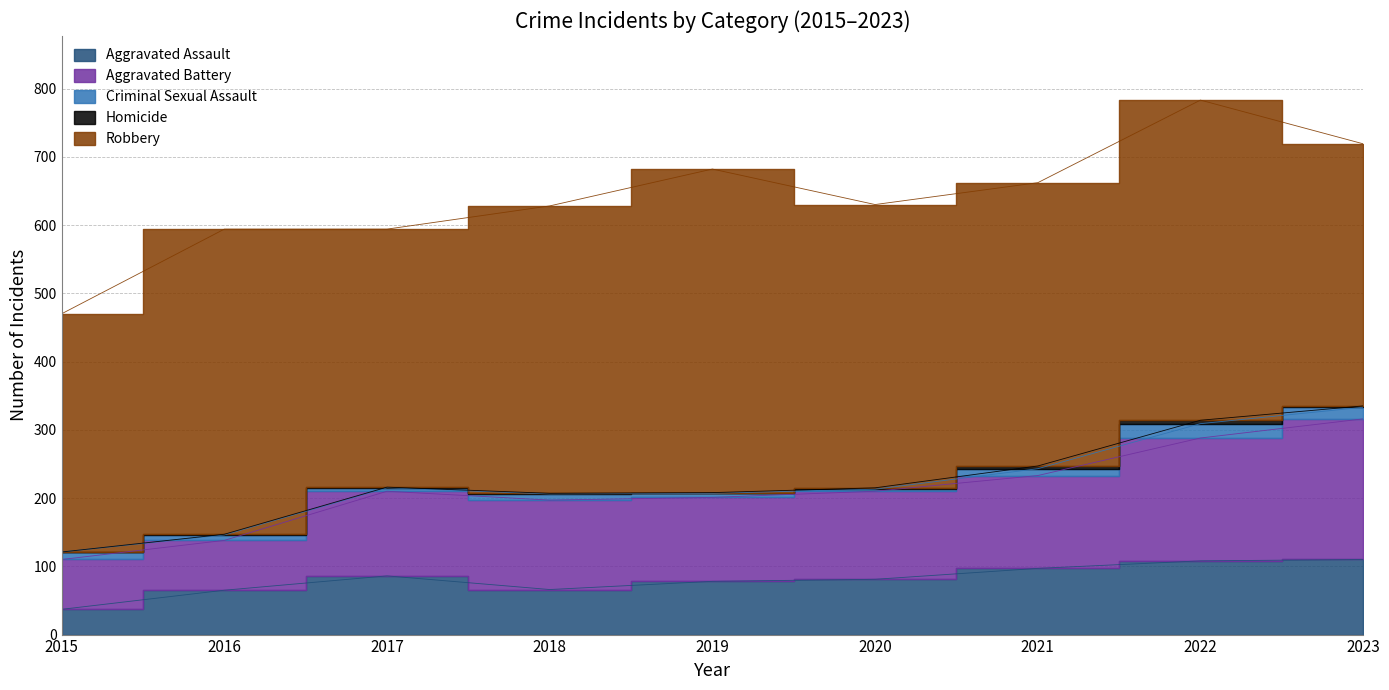

Which series has the largest total across all categories?

Robbery